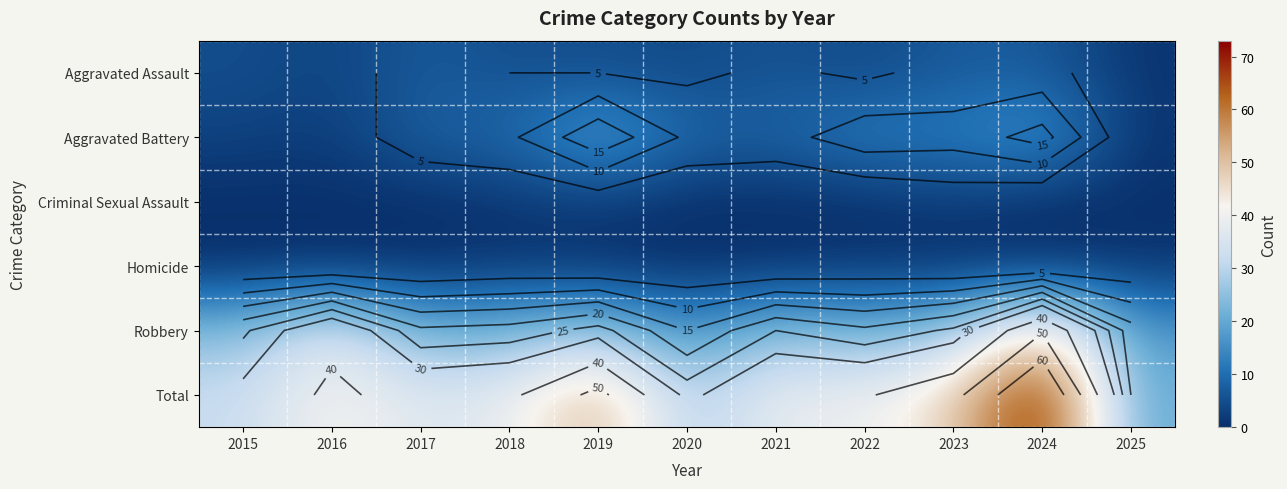

The Robbery series shows 27 at 2022. True or false?

False